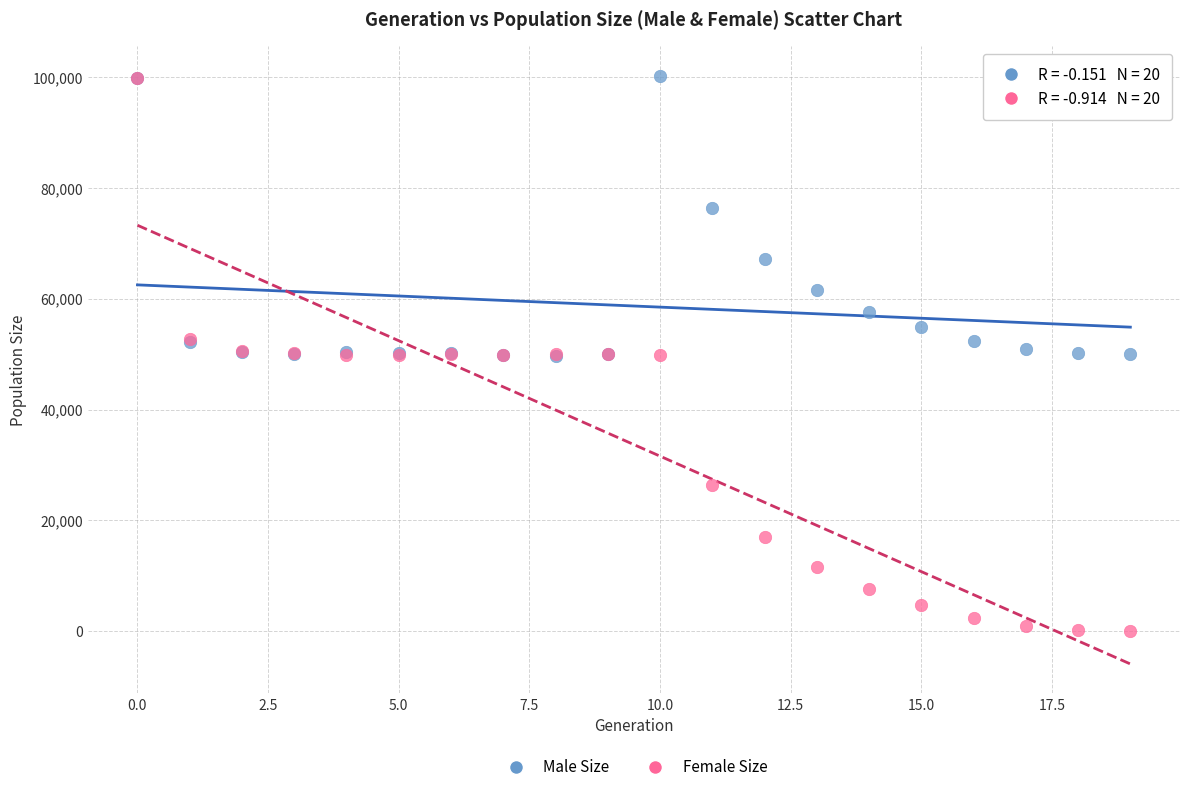

Which series contains the lowest Y value?

Female Size